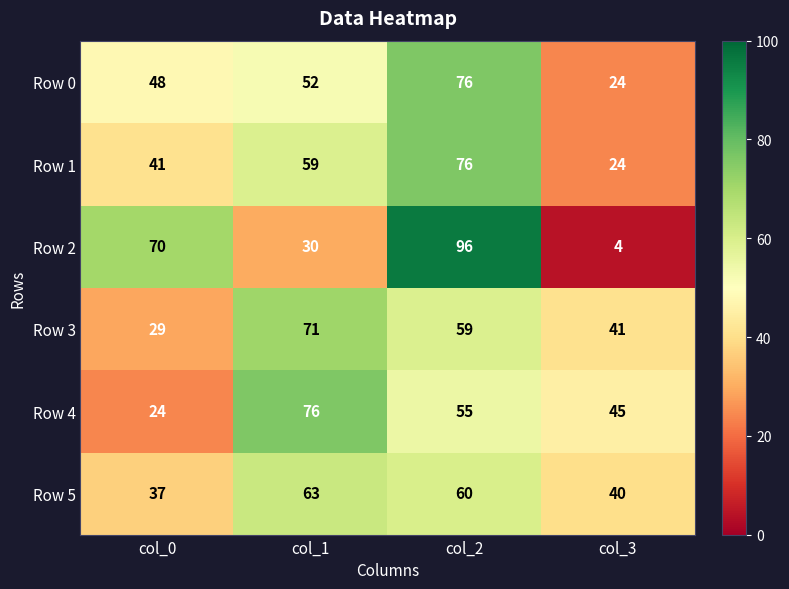

Which series has the widest spread of values?

Row 2